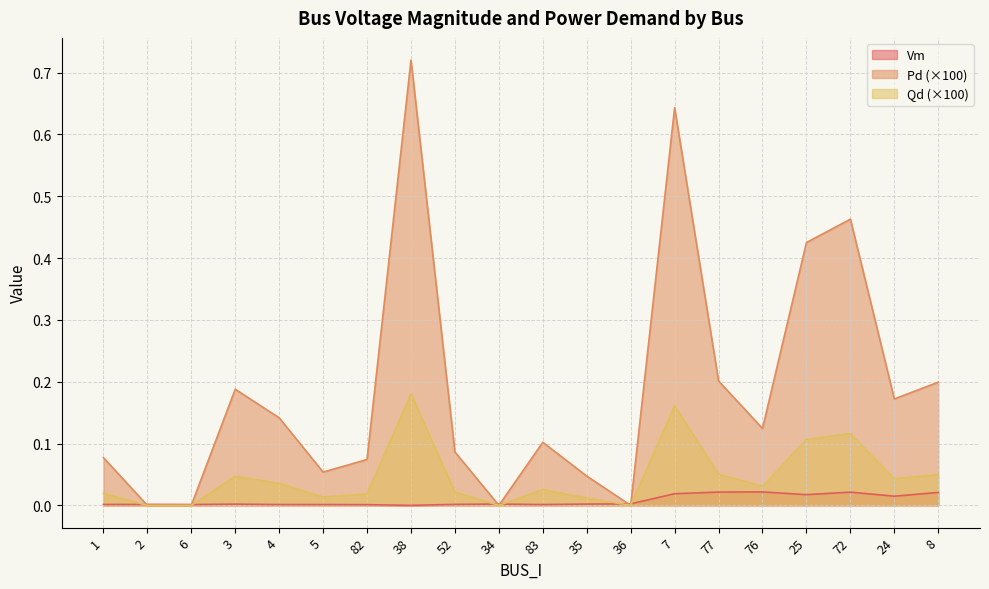

Is it true that Vm equals 0.0 at 38?

False